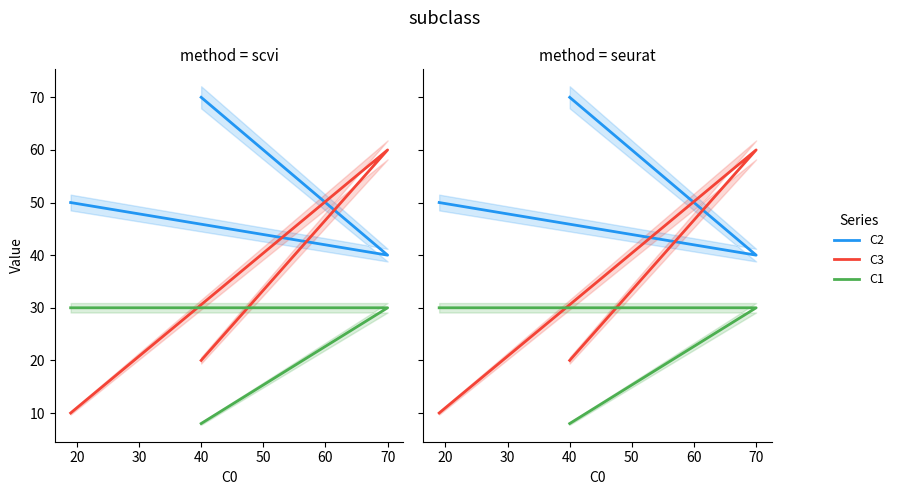

Is this an area chart (filled region under the line)?

No